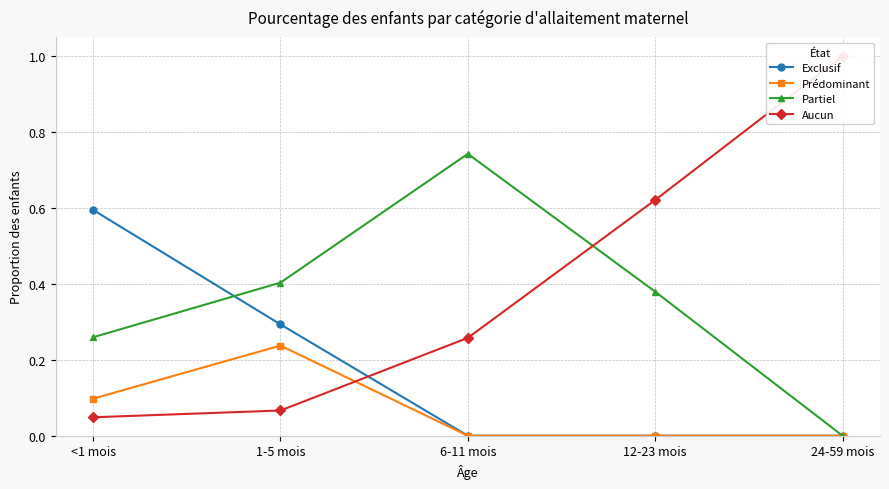

The Aucun series shows 0.1 at 1-5 mois. True or false?

True